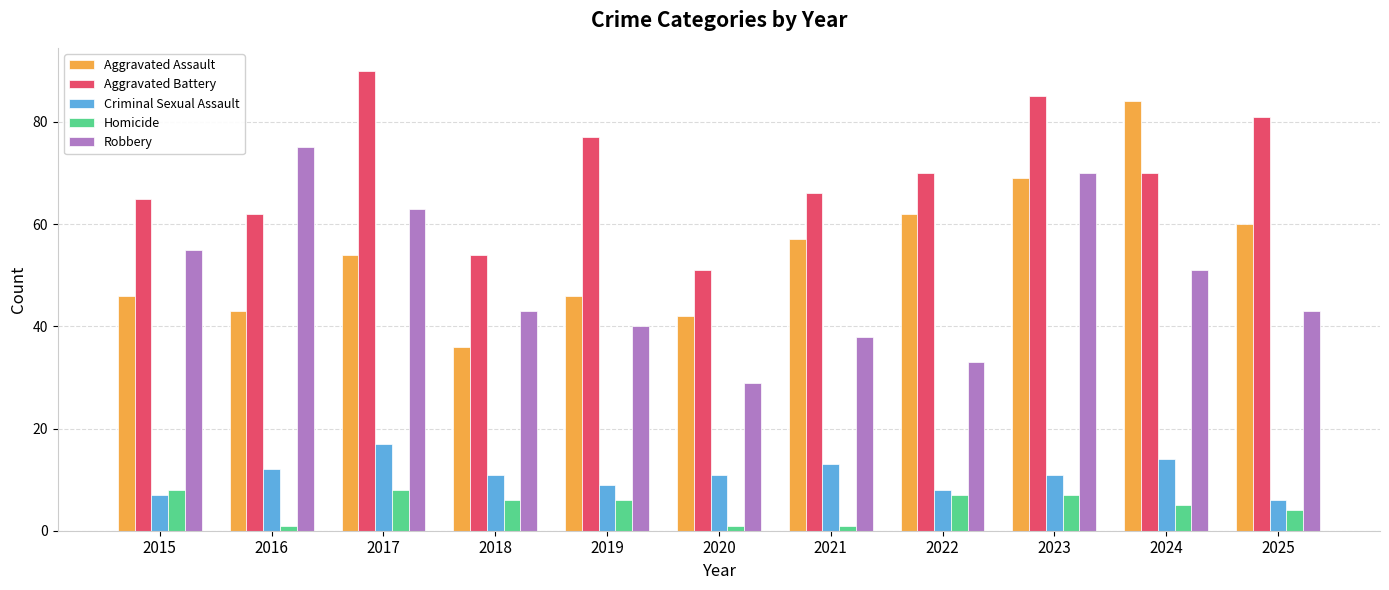

The value of Robbery at 2016 is 42. True or false?

False